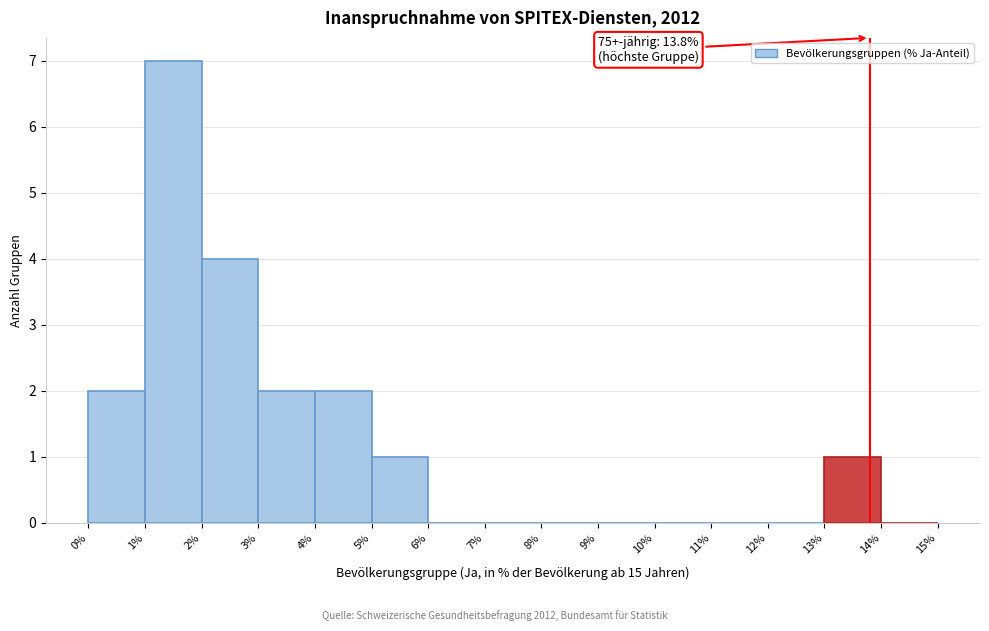

Which range on the x-axis has the tallest bar?

1% to 2%